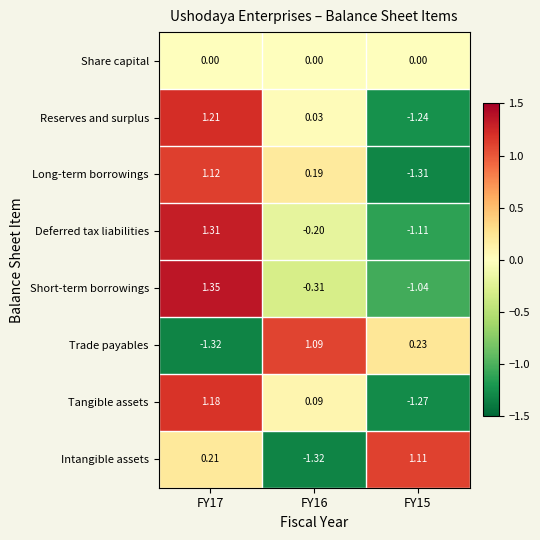

Between FY16 and FY15, which series saw the biggest shift?

Intangible assets